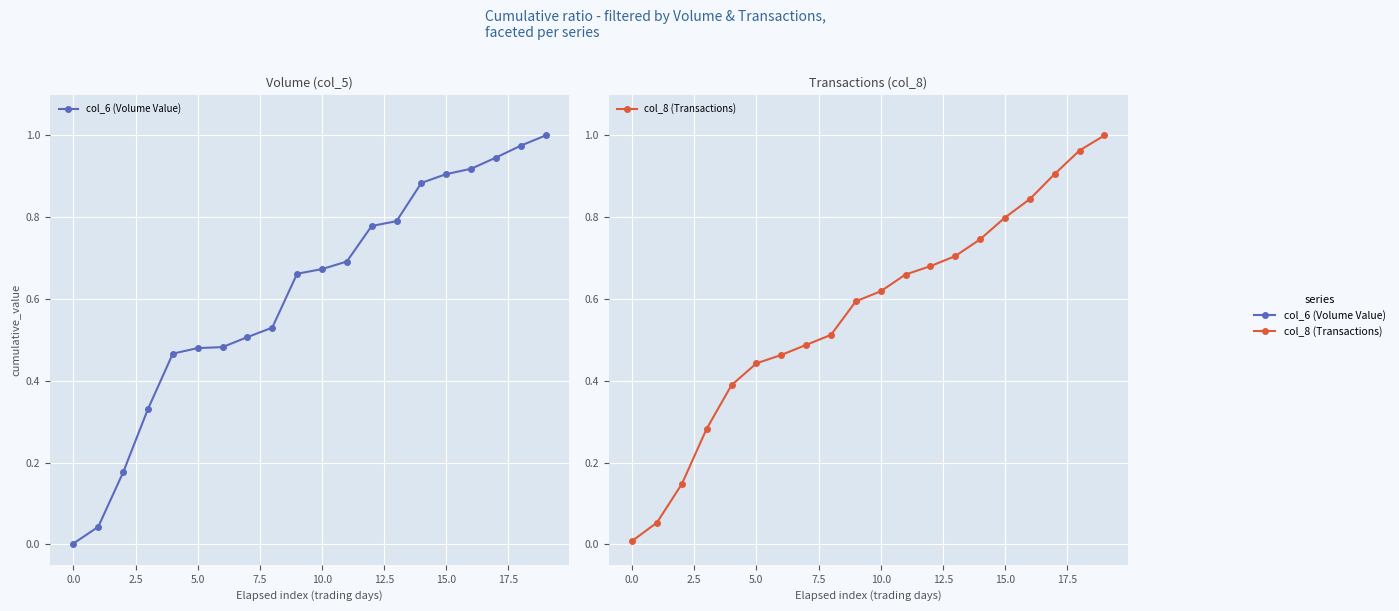

What is the greatest value displayed?

1.0